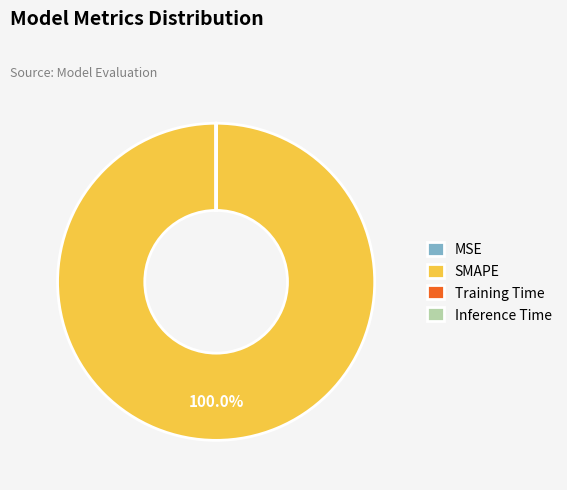

Which category accounts for the majority?

SMAPE